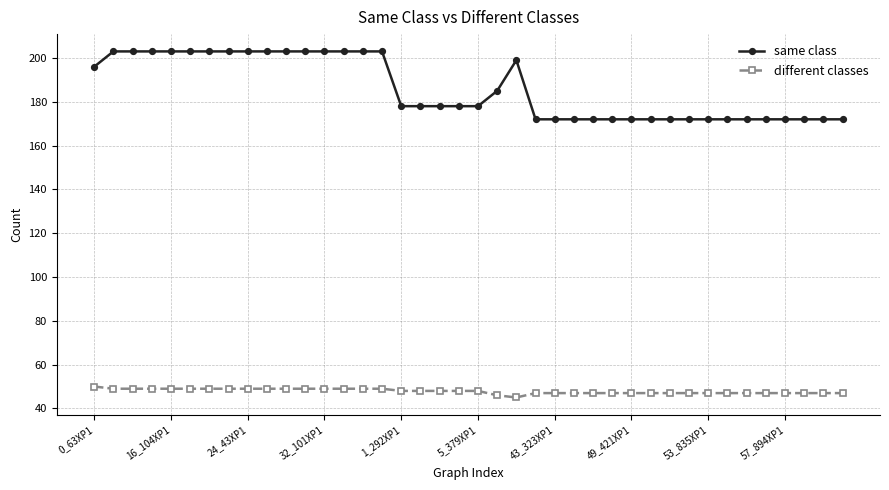

At how many categories does at least one series exceed 187?

17